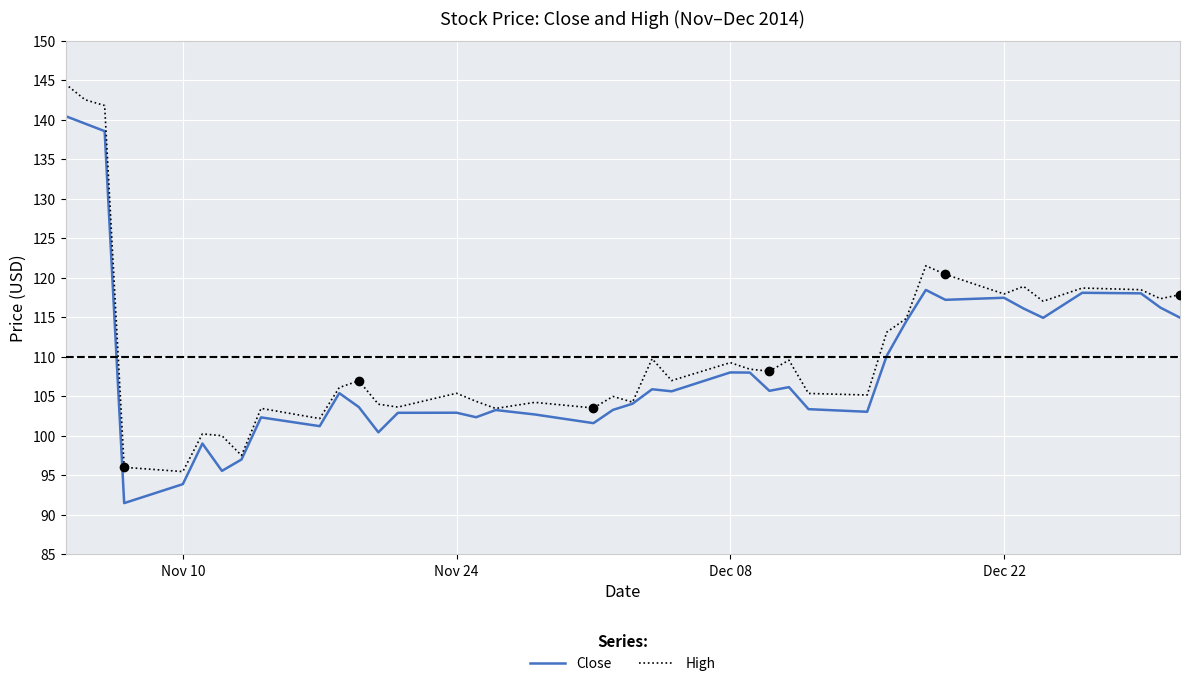

What is the difference between the second highest and second lowest values in the Close series?

45.6